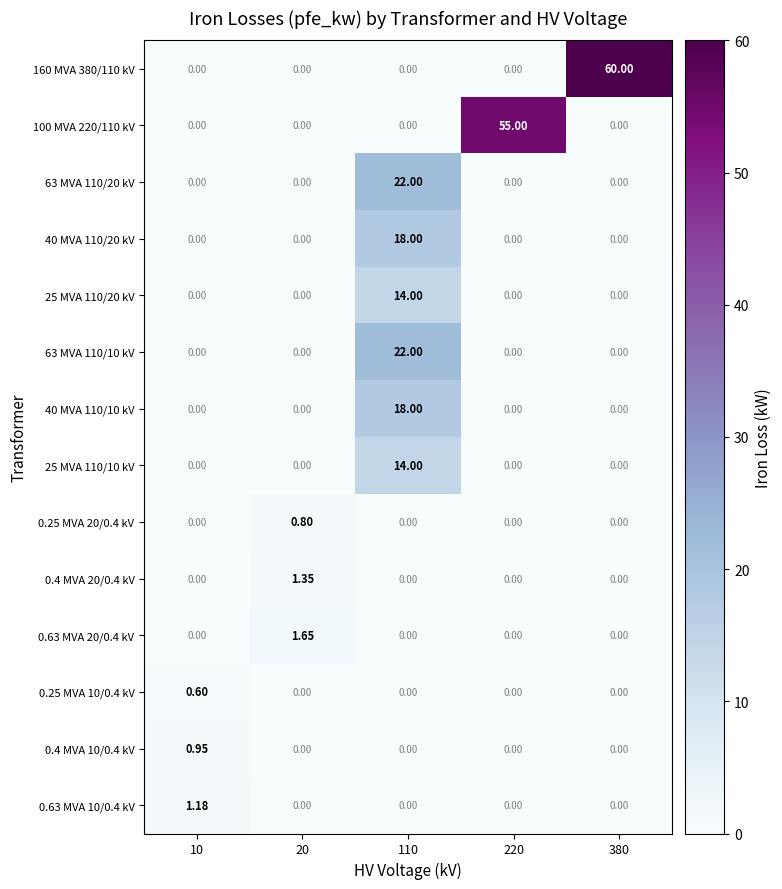

How many categories are shown in the chart?

5